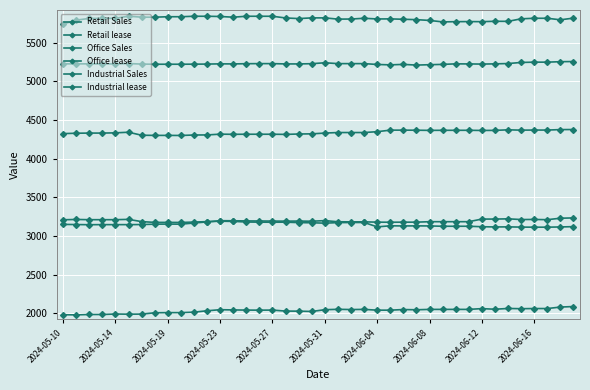

Rank the series by their maximum value, from lowest to highest.

Retail lease, Industrial lease, Retail Sales, Industrial Sales, Office Sales, Office lease